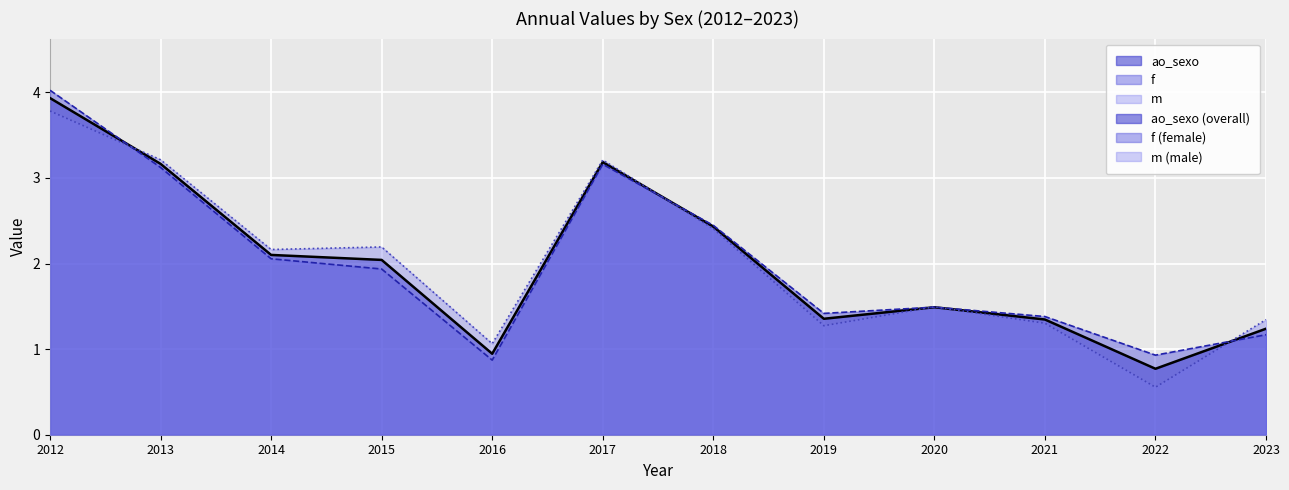

Where does the ao_sexo series first go above 2?

2012